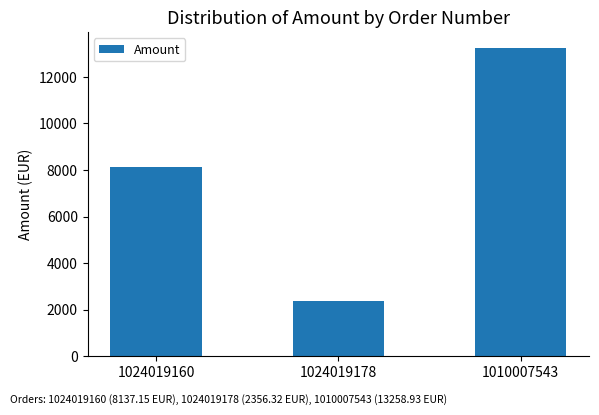

What is the difference between the values at 1024019178 and 1024019160?

5780.8